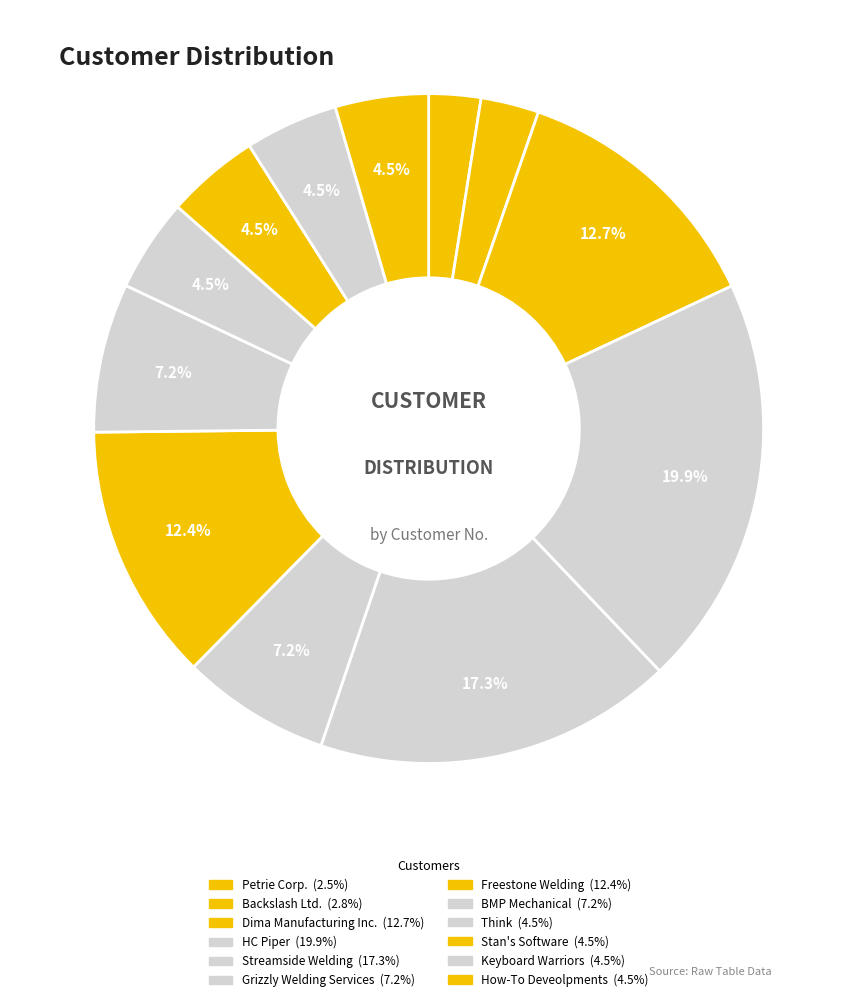

Does any single category account for the majority?

No